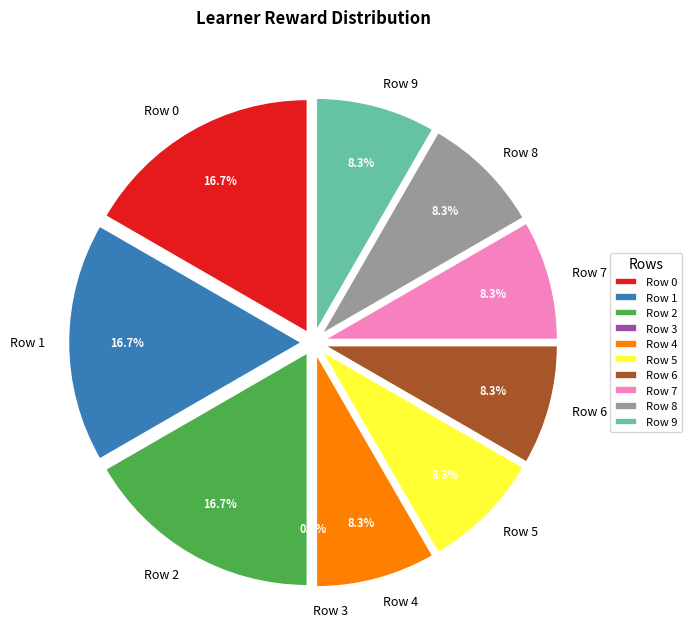

True or false: Row 4 accounts for 8% of the total.

True